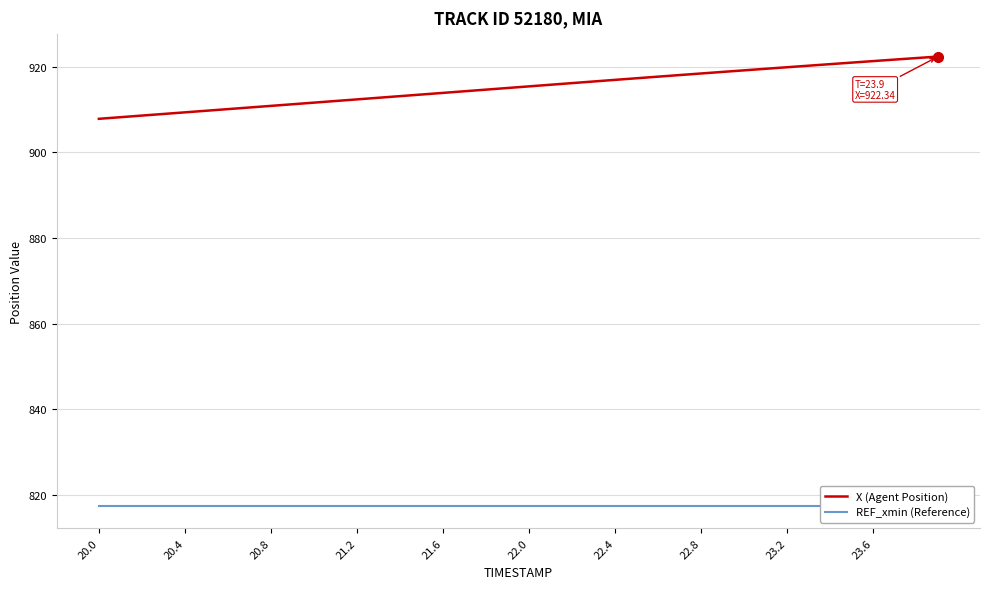

True or false: REF_xmin (Reference) and X (Agent Position) intersect in this chart.

False